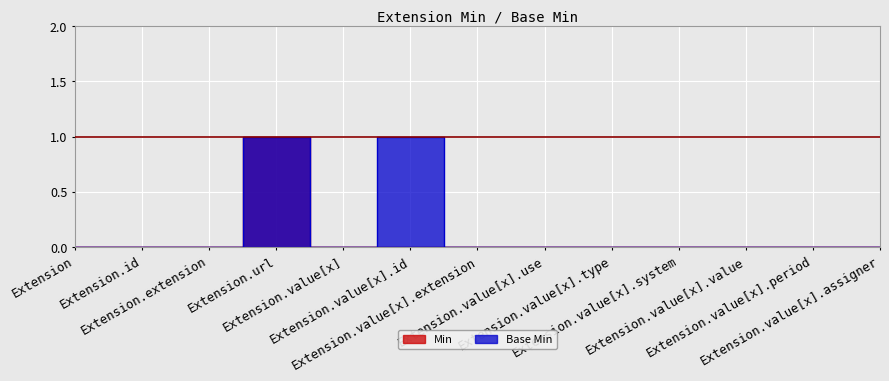

How many lines are shown in the chart?

2